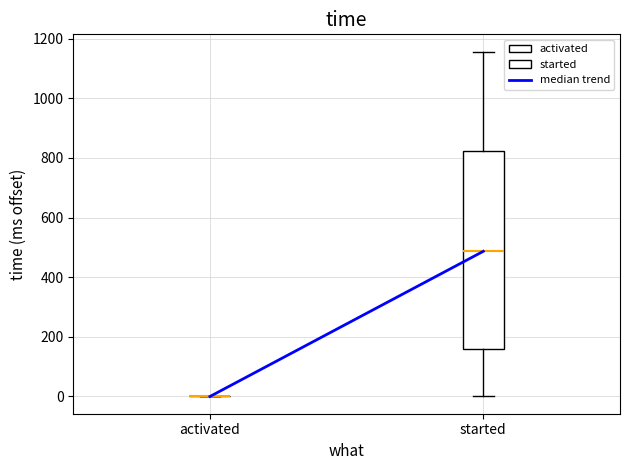

Reading left to right, transcribe this box plot: for each box, give where its median line is, the range the box spans, and where its two whiskers end, as read against the y-axis. The values are not printed on the chart, so give them approximately, as read against the axis.

activated: box collapsed to a line at 0, whiskers 0 to 0
started: median 480, box 160 to 820, whiskers 0 to 1160